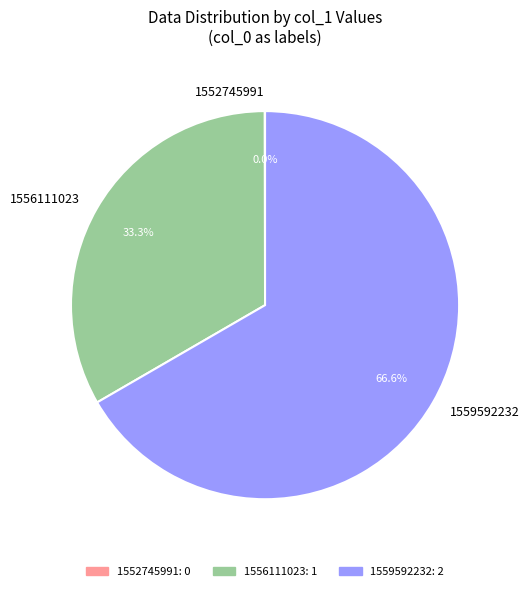

To the nearest percent, what is the difference between the largest and smallest slice percentages?

67%